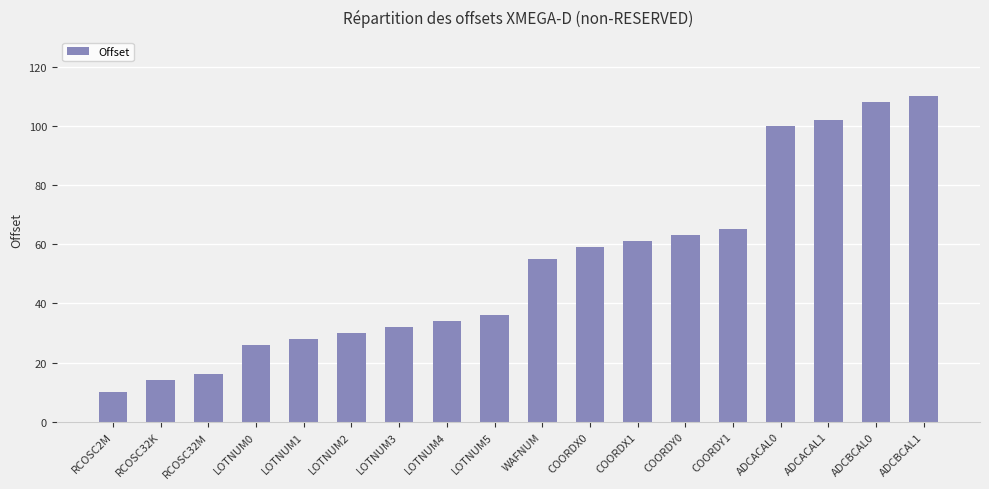

The chart shows a value of 26 at LOTNUM0. True or false?

True